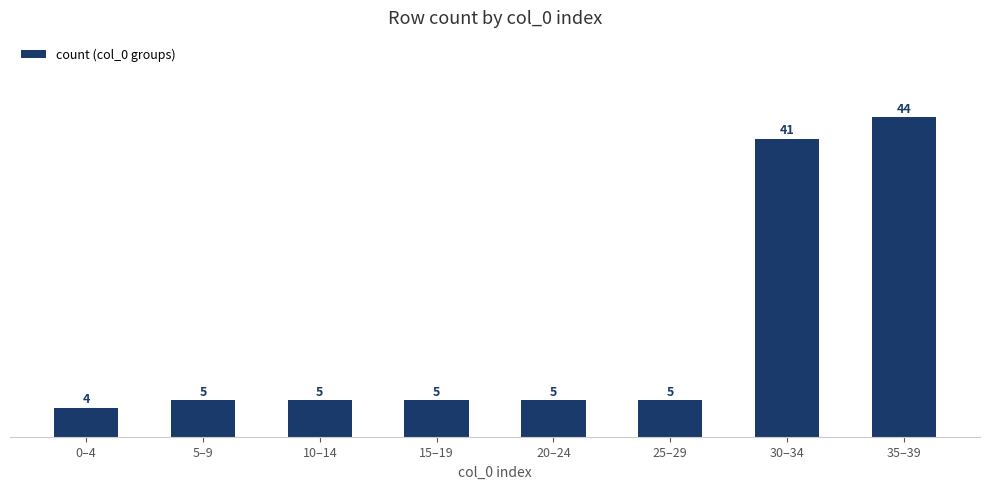

Reading right to left, extract all data points from this chart.

44	41	5	5	5	5	5	4